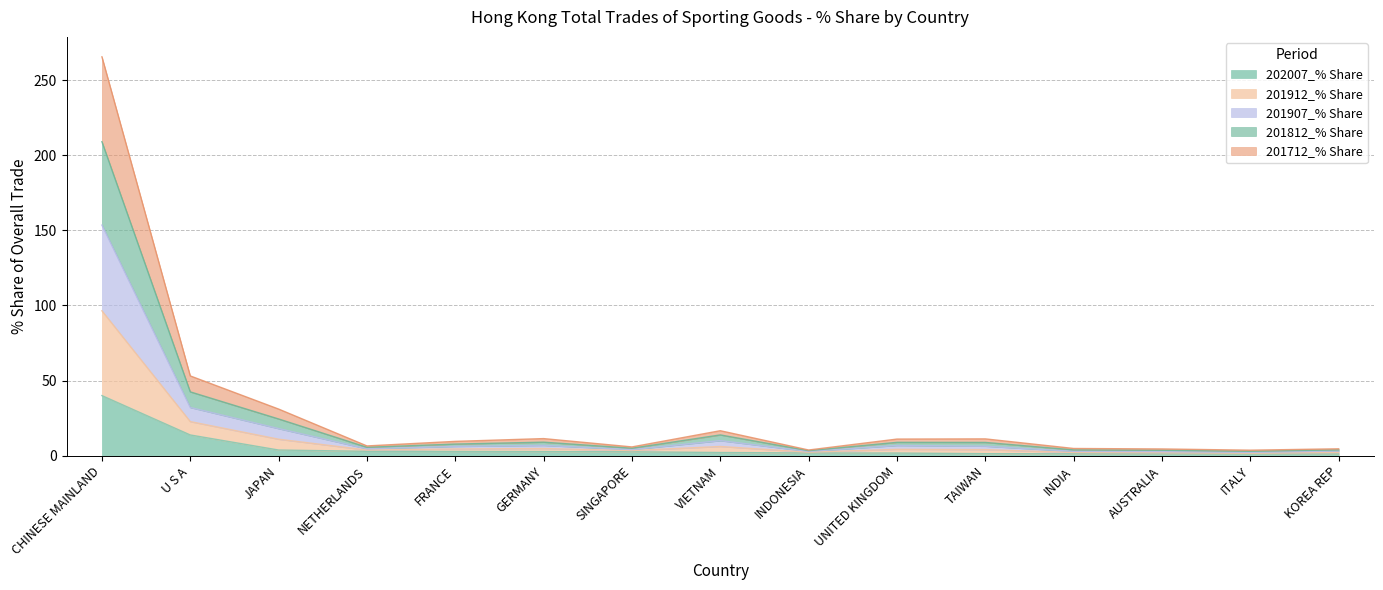

Which label corresponds to the largest value in the chart?

CHINESE MAINLAND